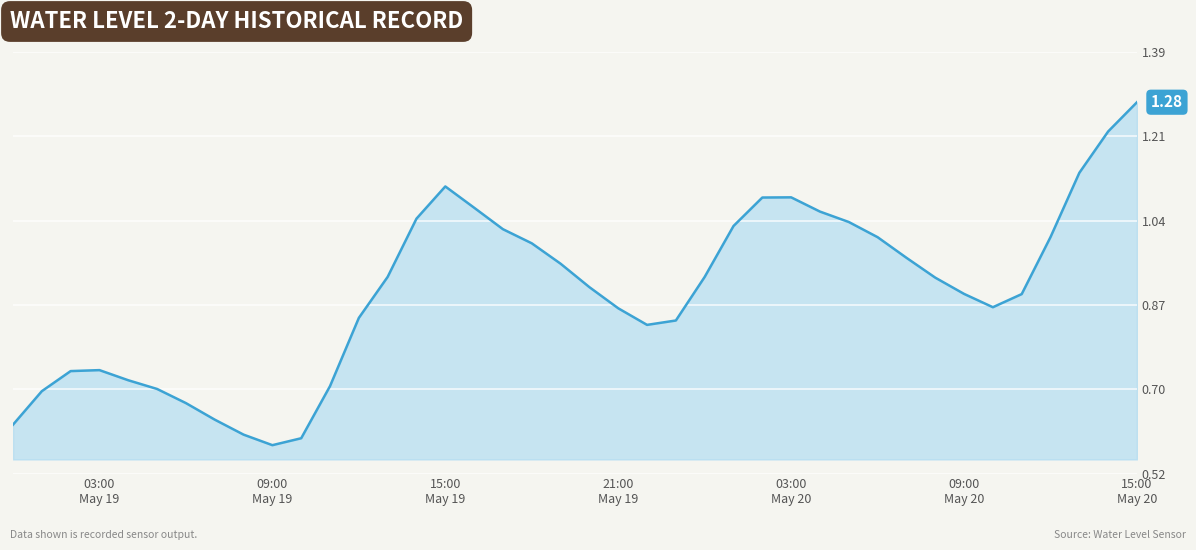

True or false: there are more than 0 points higher than both neighbors.

True